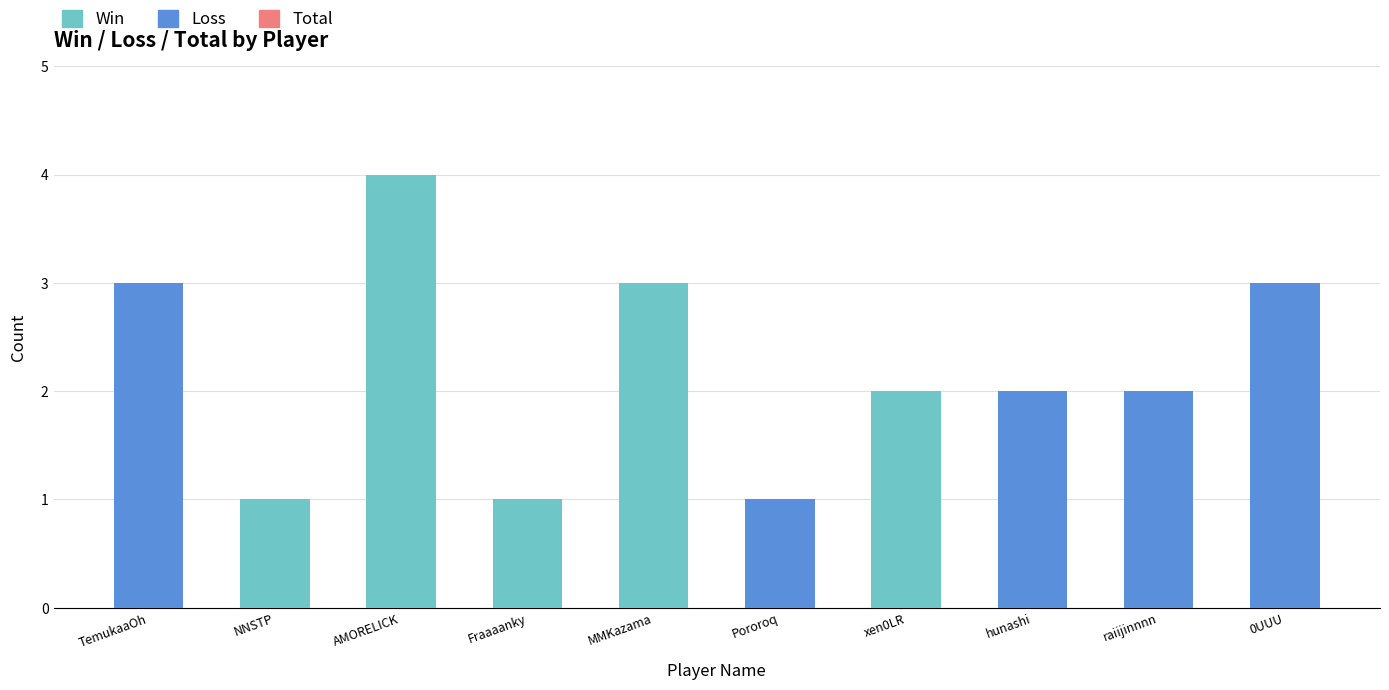

Reading left to right, list the values for the Win series.

TemukaaOh=0	NNSTP=1	AMORELICK=4	Fraaaanky=1	MMKazama=3	Pororoq=0	xen0LR=2	hunashi=0	raiijinnnn=0	0UUU=0